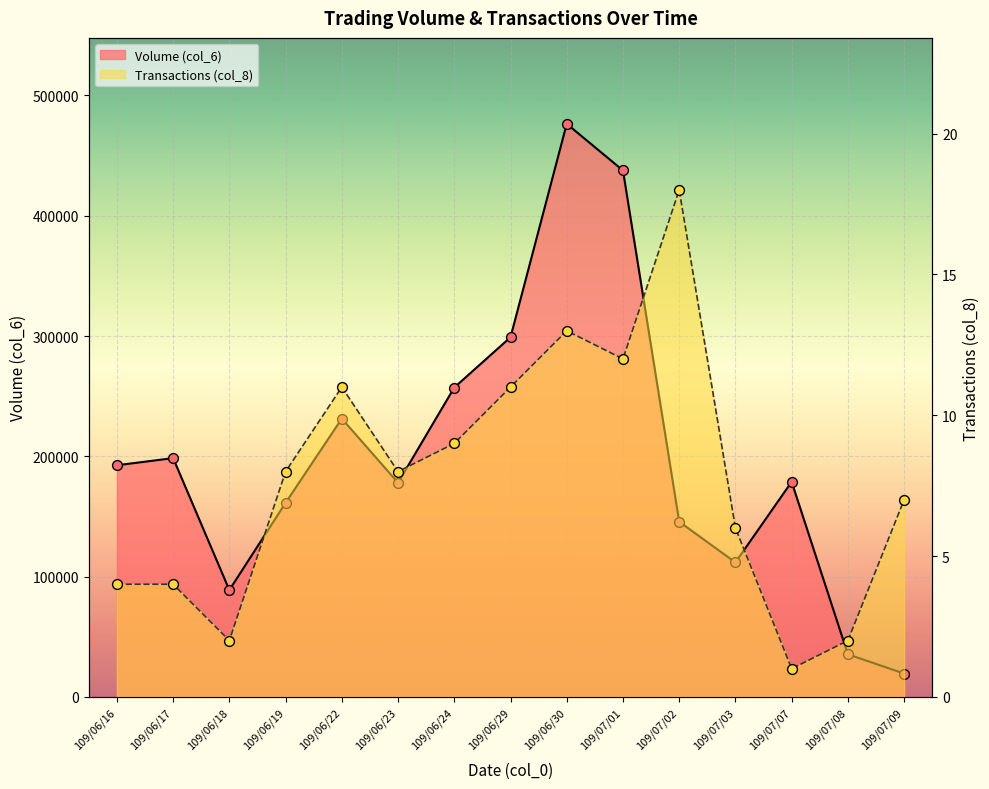

What are all the series names shown in the legend?

Volume (col_6), Transactions (col_8)